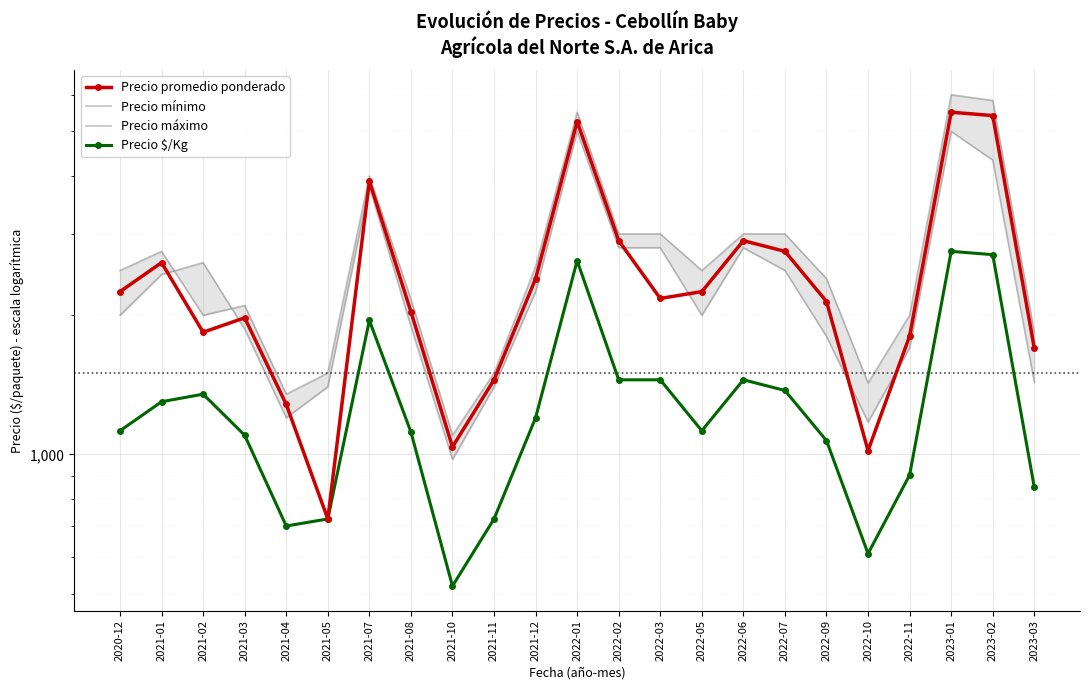

Reading left to right, transcribe all the data shown in this chart.

Precio promedio ponderado: 2020-12=2250	2021-01=2600	2021-02=1838	2021-03=1975	2021-04=1283	2021-05=725	2021-07=3900	2021-08=2036	2021-10=1038	2021-11=1450	2021-12=2400	2022-01=5250	2022-02=2900	2022-03=2175	2022-05=2250	2022-06=2900	2022-07=2750	2022-09=2142	2022-10=1019	2022-11=1803	2023-01=5500	2023-02=5409	2023-03=1698
Precio mínimo: 2020-12=2000	2021-01=2450	2021-02=2600	2021-03=1867	2021-04=1200	2021-05=1400	2021-07=3800	2021-08=1893	2021-10=975	2021-11=1400	2021-12=2250	2022-01=5000	2022-02=2800	2022-03=2800	2022-05=2000	2022-06=2800	2022-07=2500	2022-09=1800	2022-10=1175	2022-11=1700	2023-01=5000	2023-02=4333	2023-03=1433
Precio máximo: 2020-12=2500	2021-01=2750	2021-02=2000	2021-03=2100	2021-04=1350	2021-05=1500	2021-07=4000	2021-08=2167	2021-10=1100	2021-11=1500	2021-12=2550	2022-01=5500	2022-02=3000	2022-03=3000	2022-05=2500	2022-06=3000	2022-07=3000	2022-09=2400	2022-10=1427	2022-11=2000	2023-01=6000	2023-02=5833	2023-03=1833
Precio $/Kg: 2020-12=1125	2021-01=1300	2021-02=1350	2021-03=1100	2021-04=700	2021-05=725	2021-07=1950	2021-08=1118	2021-10=519	2021-11=725	2021-12=1200	2022-01=2625	2022-02=1450	2022-03=1450	2022-05=1125	2022-06=1450	2022-07=1375	2022-09=1071	2022-10=610	2022-11=902	2023-01=2750	2023-02=2705	2023-03=849